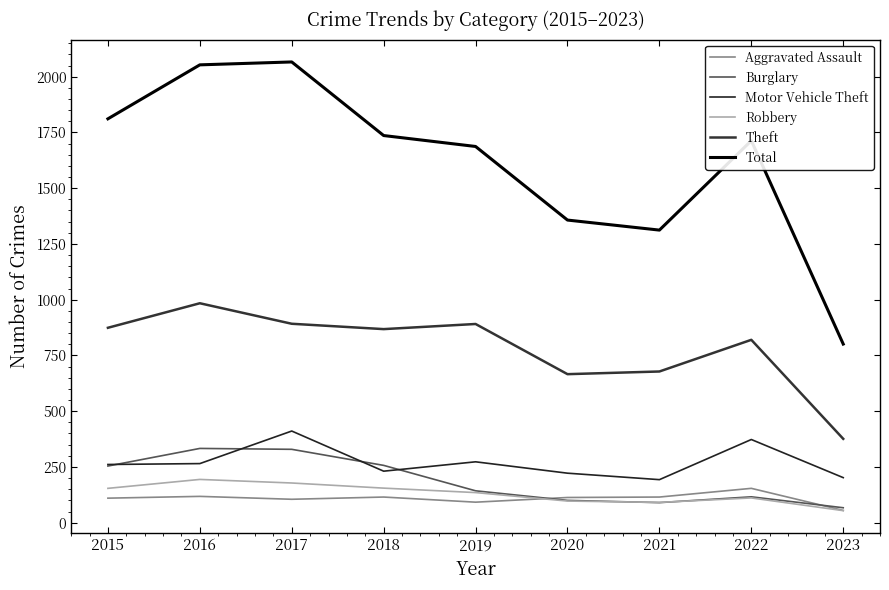

Does the chart have visible grid lines?

No